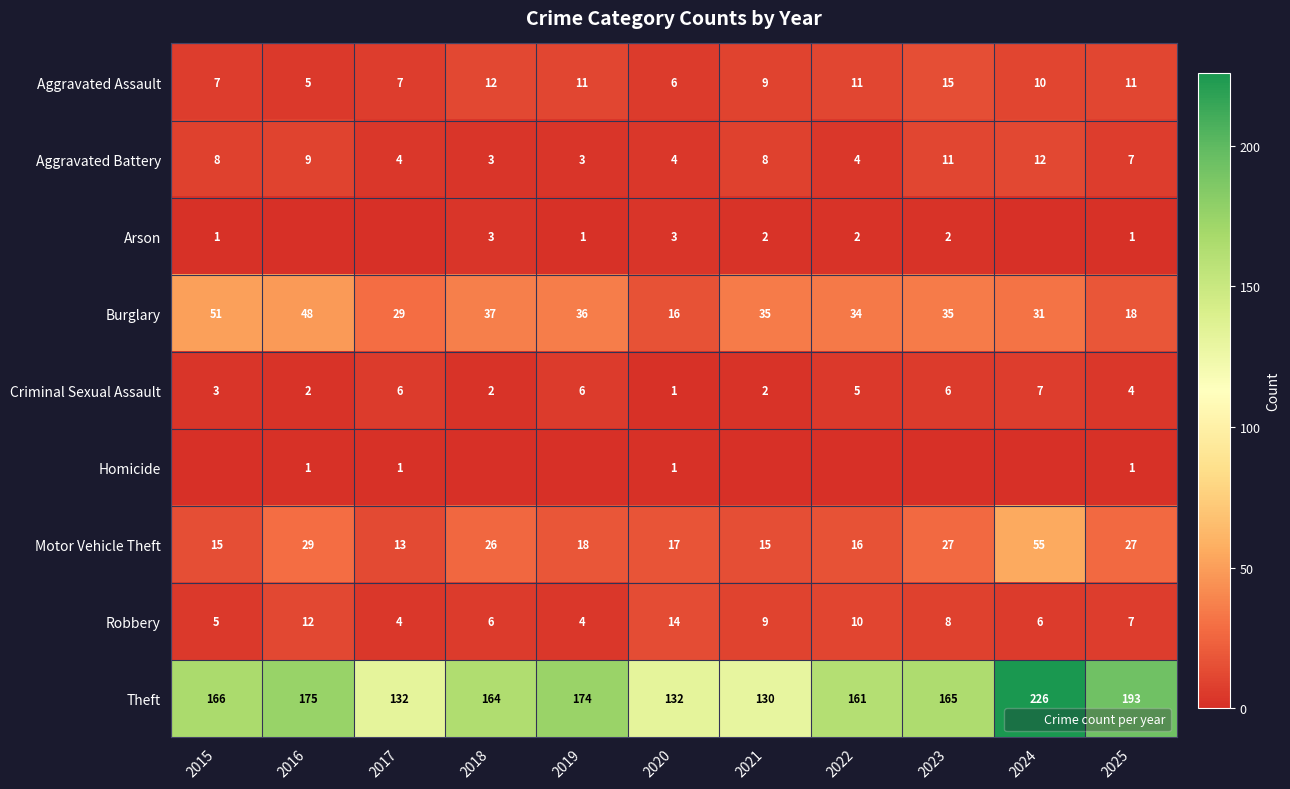

List the series in order of their peak value, highest first.

Theft, Motor Vehicle Theft, Burglary, Aggravated Assault, Robbery, Aggravated Battery, Criminal Sexual Assault, Arson, Homicide